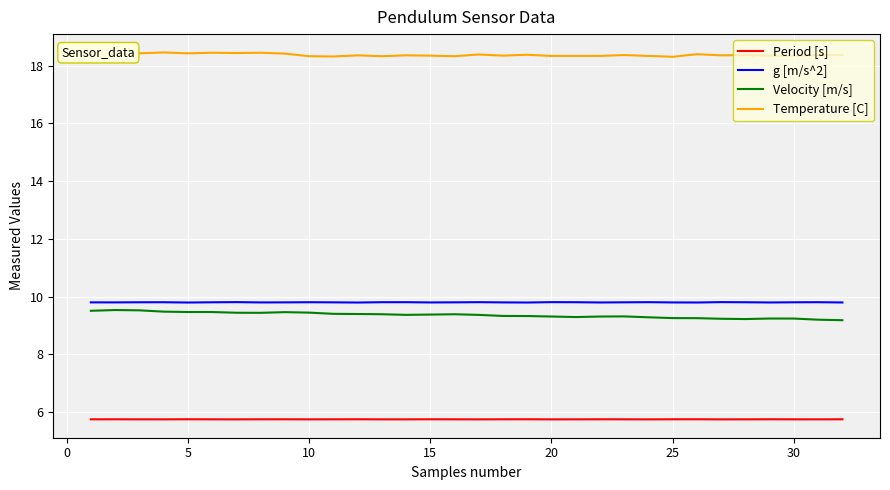

In Period [s], how many points are lower than both neighbors (excluding endpoints)?

9